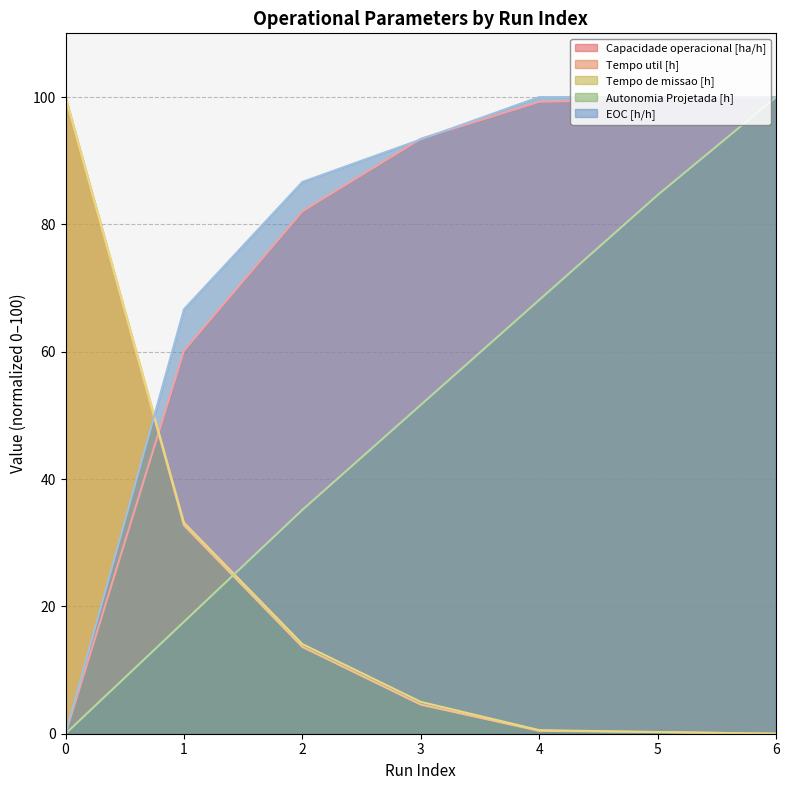

List the series in order of their peak value, highest first.

Capacidade operacional [ha/h], Tempo util [h], Tempo de missao [h], Autonomia Projetada [h], EOC [h/h]